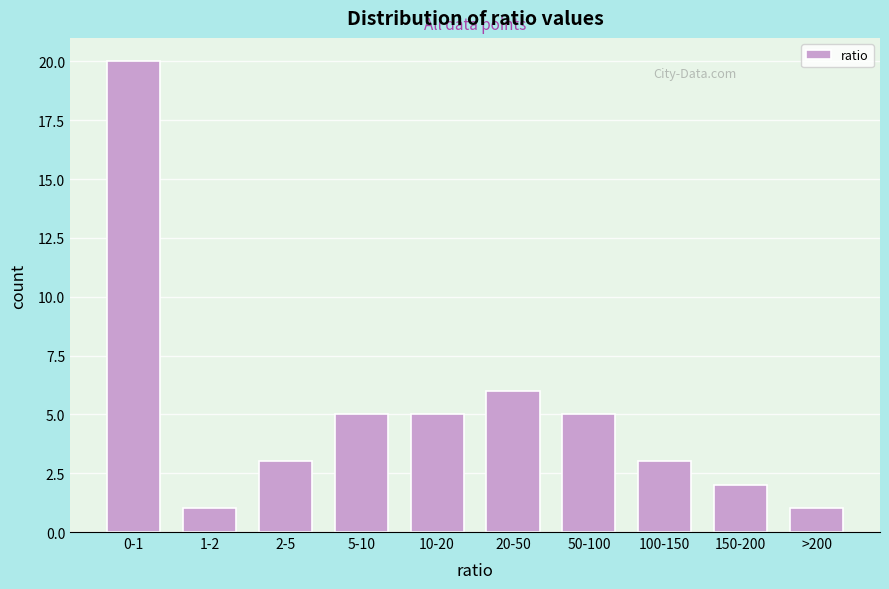

Reading left to right, list all the values displayed in this chart.

20	1	3	5	5	6	5	3	2	1